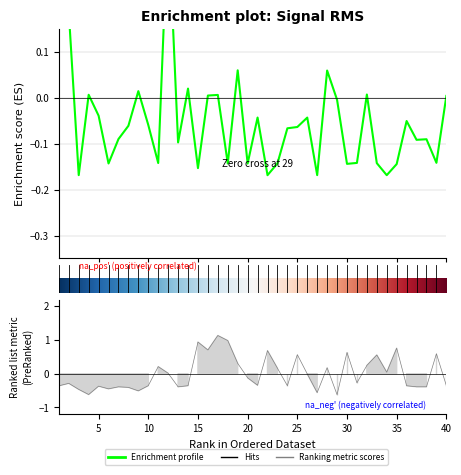

Which label corresponds to the largest value in the chart?

17